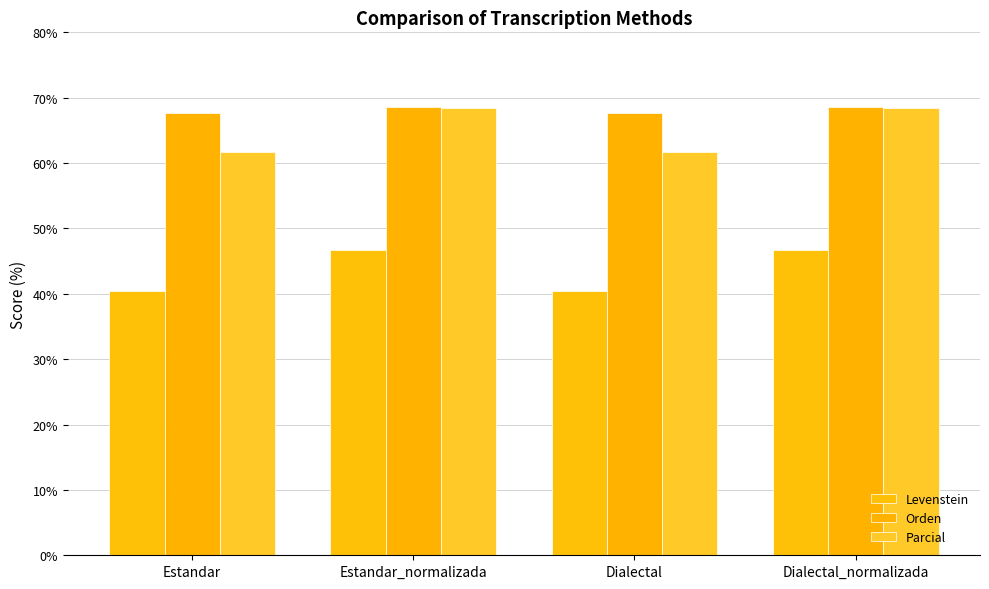

At which category is the sum across all series the highest?

Estandar_normalizada